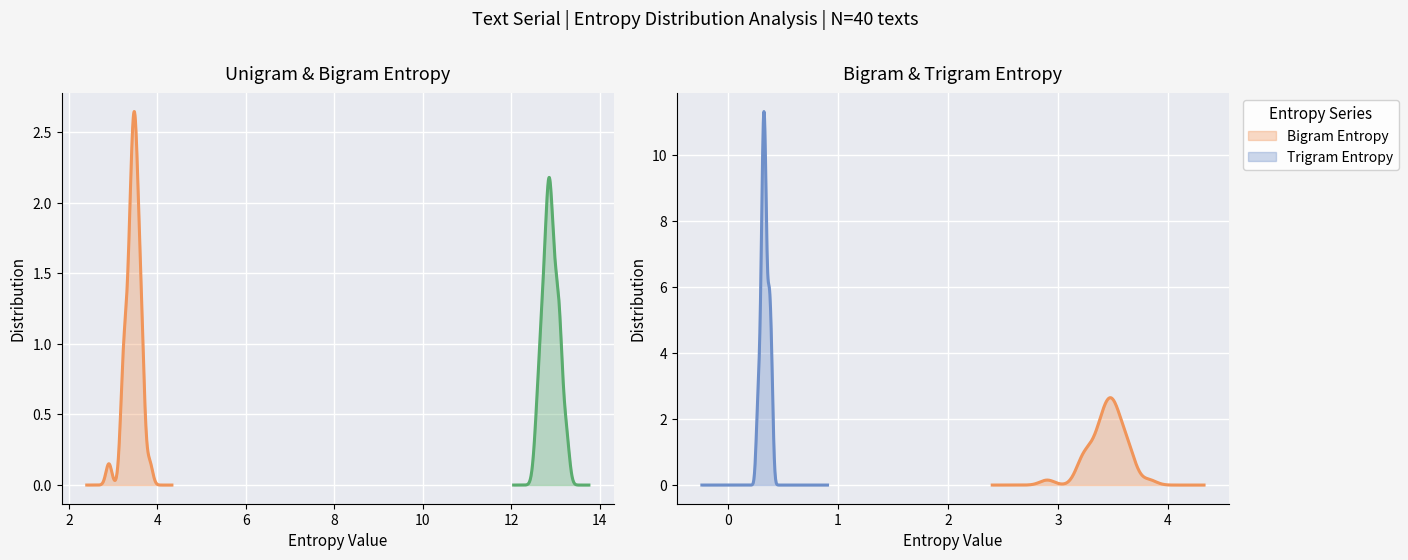

True or false: bigram_entropy and trigram_entropy intersect in this chart.

False